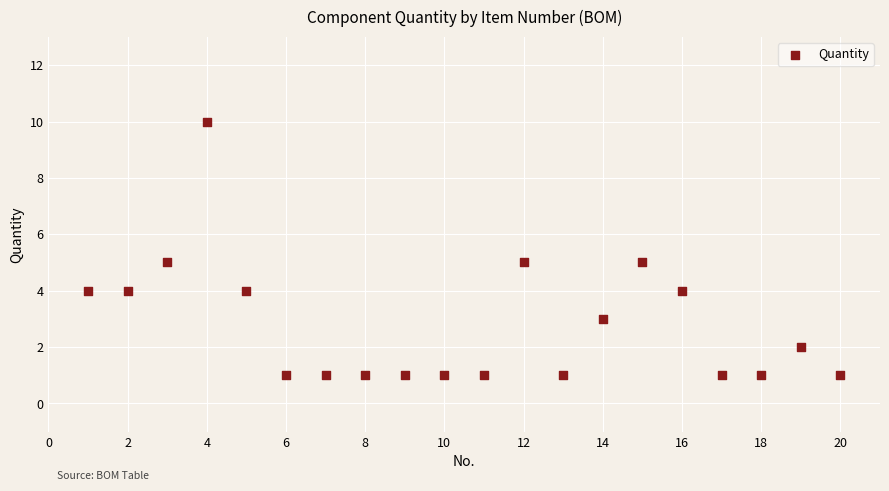

What is the range of X values (max minus min)?

19